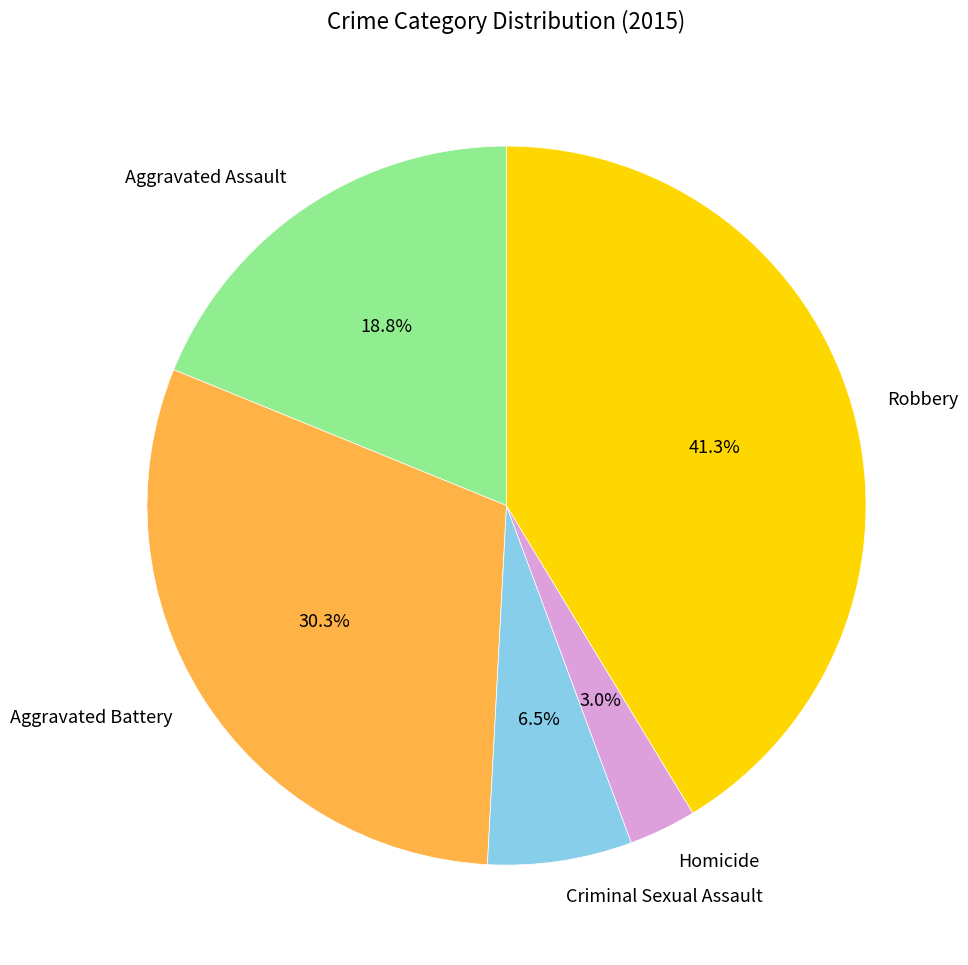

Do Criminal Sexual Assault and Homicide together represent more than half of the pie?

No